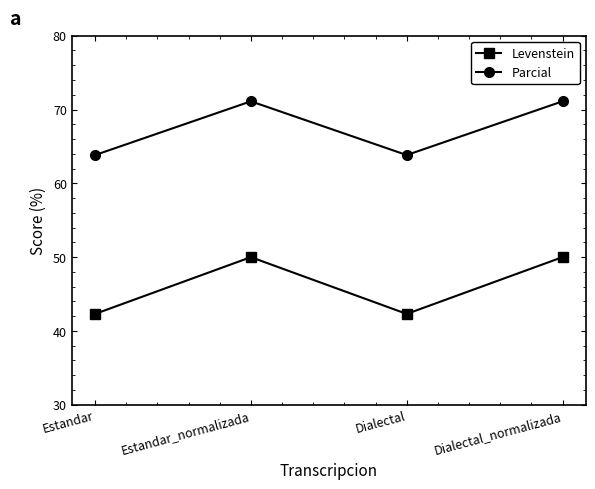

How many lines are shown in the chart?

2